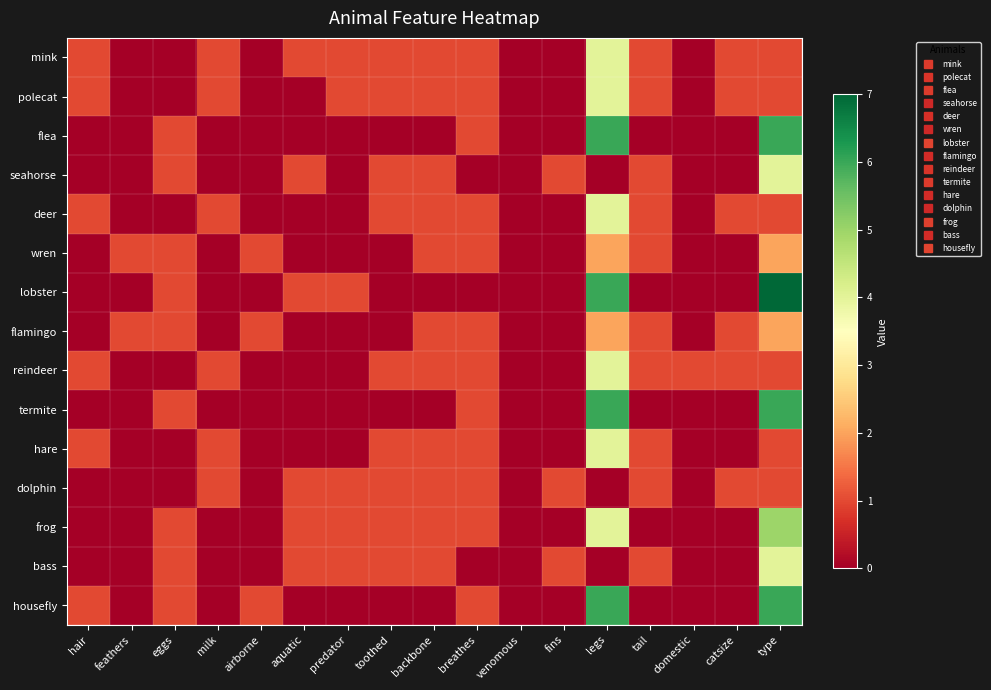

Rank the series at fins from lowest to highest value.

mink, polecat, flea, deer, wren, lobster, flamingo, reindeer, termite, hare, frog, housefly, seahorse, dolphin, bass